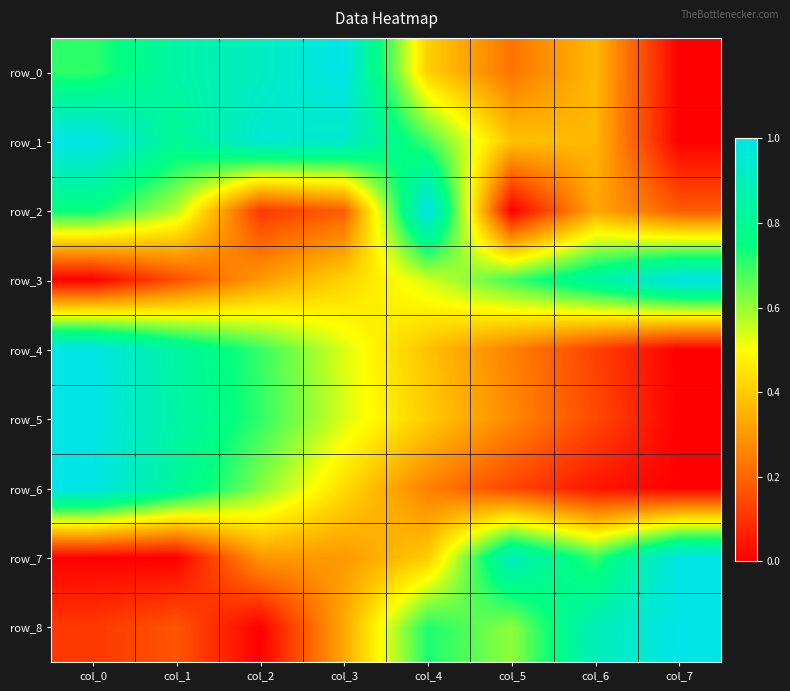

Between col_1 and col_7, which series saw the biggest shift?

row_7